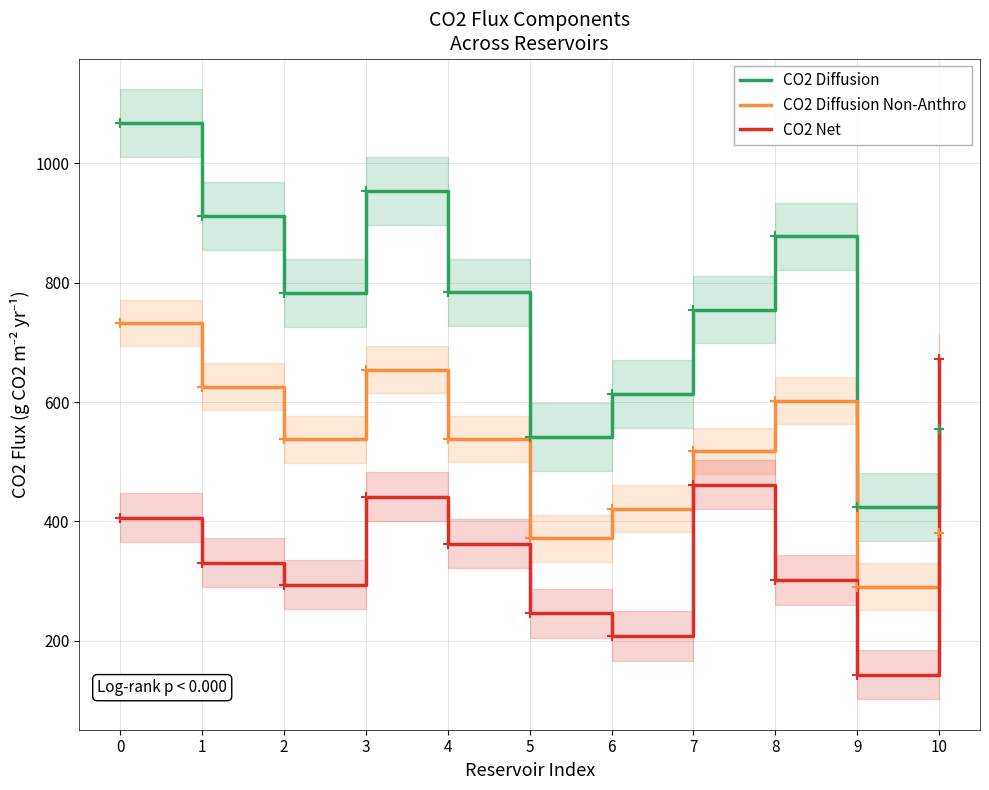

Is the value of CO2 Net at 4 greater than the value of CO2 Diffusion Non-Anthro at 9?

Yes